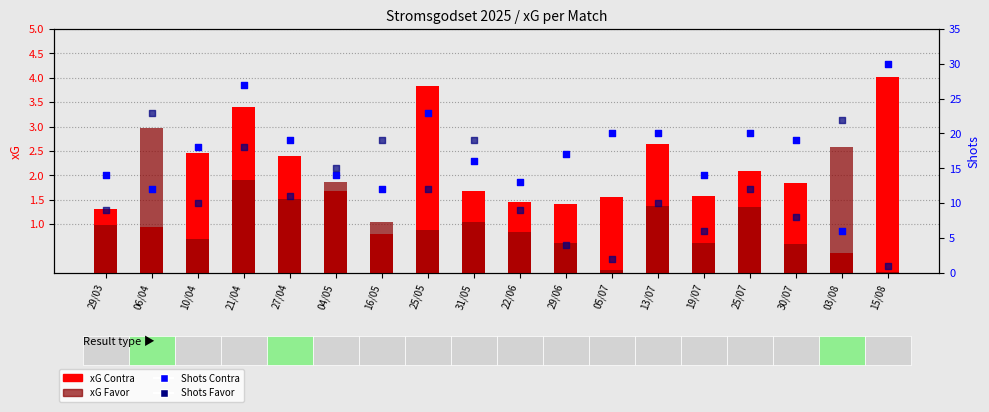

At which category is the sum across all series the highest?

21/04